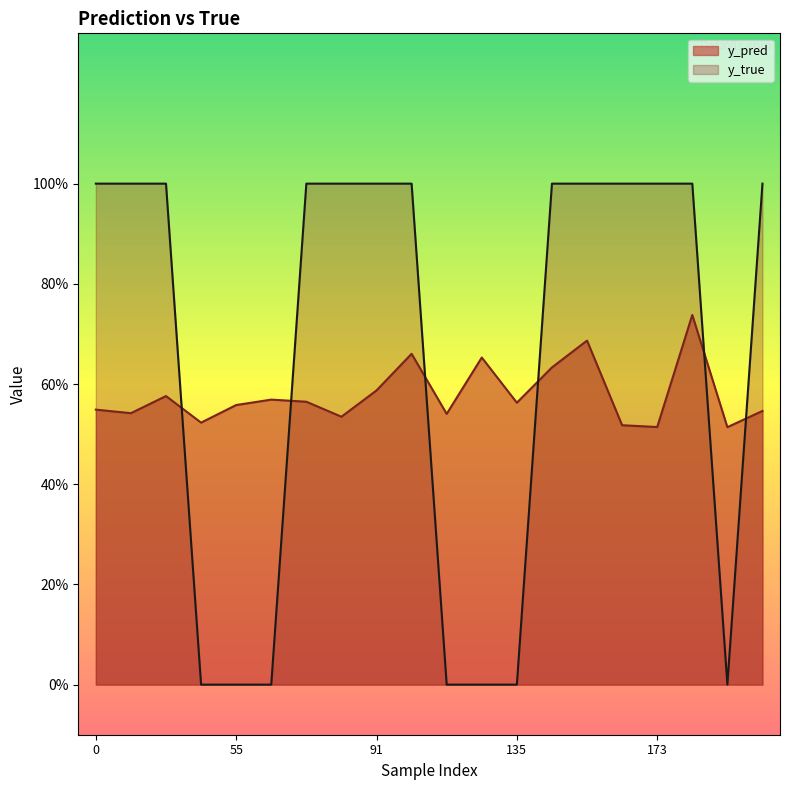

Rank the series at 154 from lowest to highest value.

y_pred, y_true